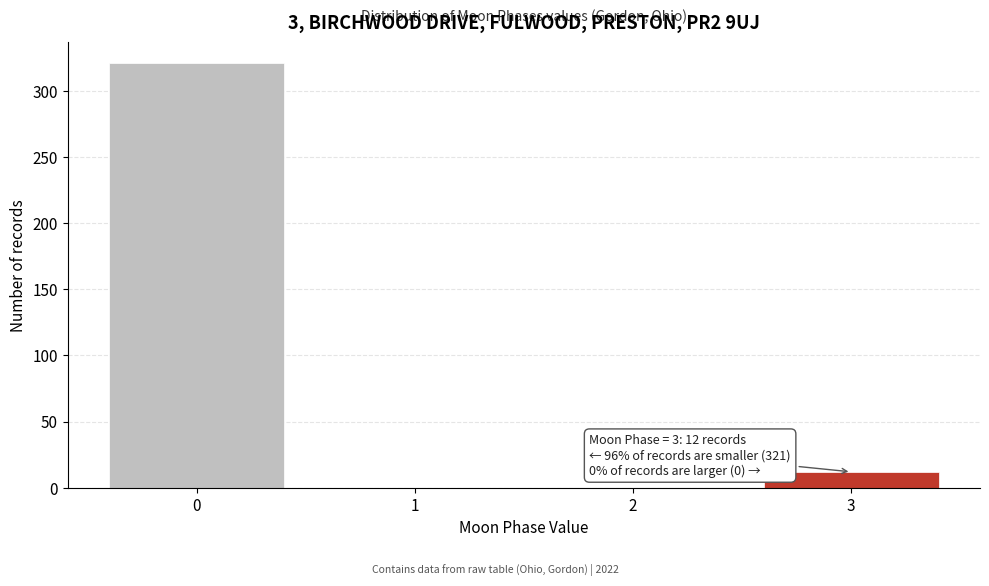

Reading right to left, transcribe all the data shown in this chart.

3=12	2=0	1=0	0=321